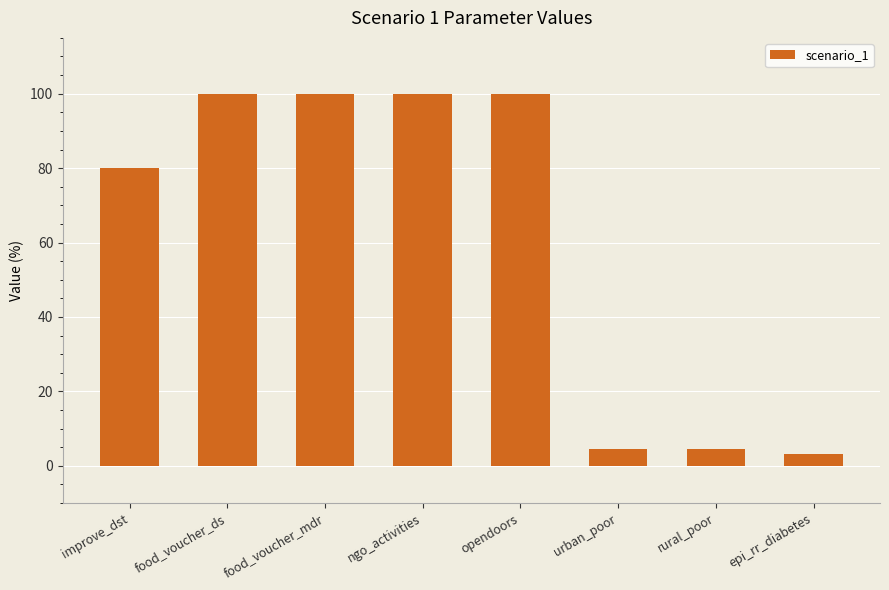

What position from the left is rural_poor?

7